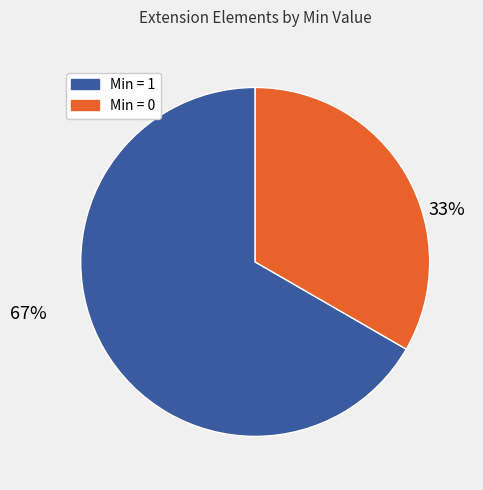

Is there any slice that represents more than half of the pie?

Yes